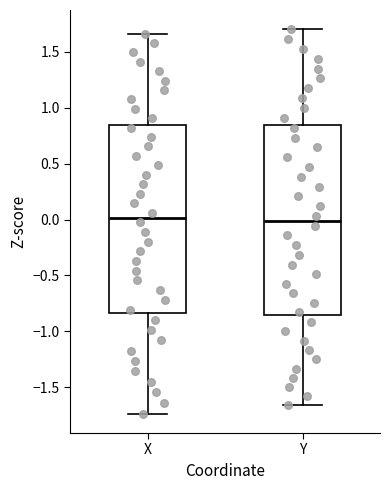

Reading left to right, transcribe this box plot: for each box, give where its median line is, the range the box spans, and where its two whiskers end, as read against the y-axis. The values are not printed on the chart, so give them approximately, as read against the axis.

X: median 0.00, box -0.85 to 0.85, whiskers -1.75 to 1.65
Y: median 0.00, box -0.85 to 0.85, whiskers -1.65 to 1.70